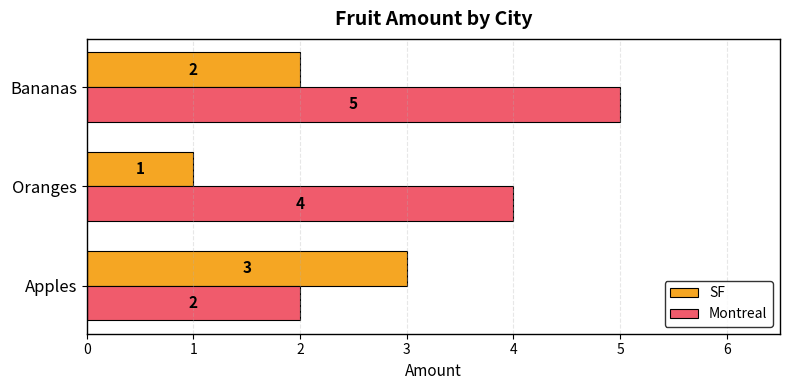

The Montreal series shows 8 at Bananas. True or false?

False